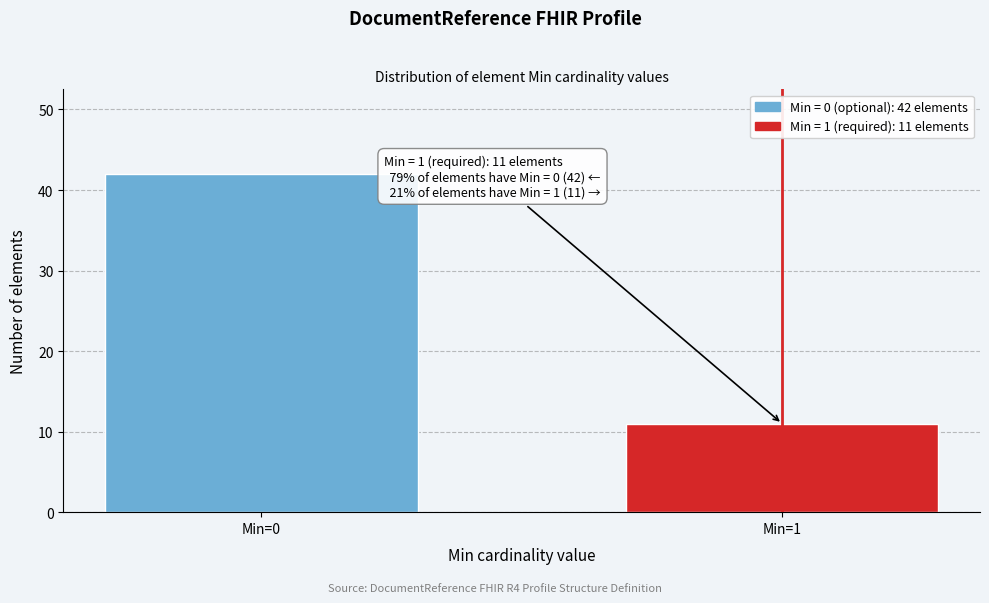

Reading left to right, what are all the values shown in this chart?

Min=0=42	Min=1=11